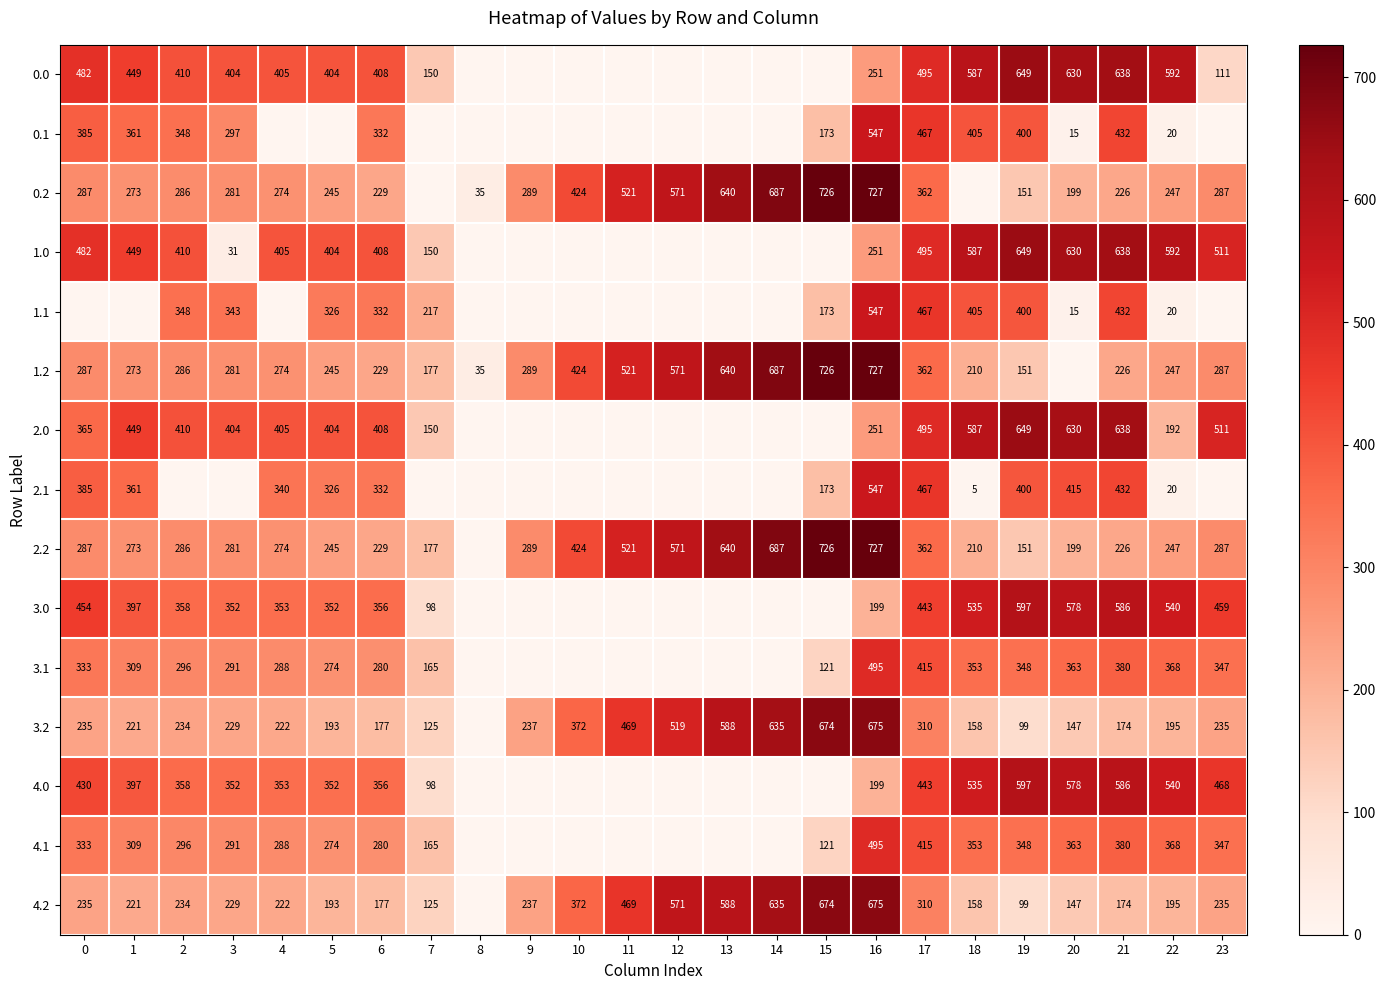

What is the spread (max minus min) of values at 7?

217.1